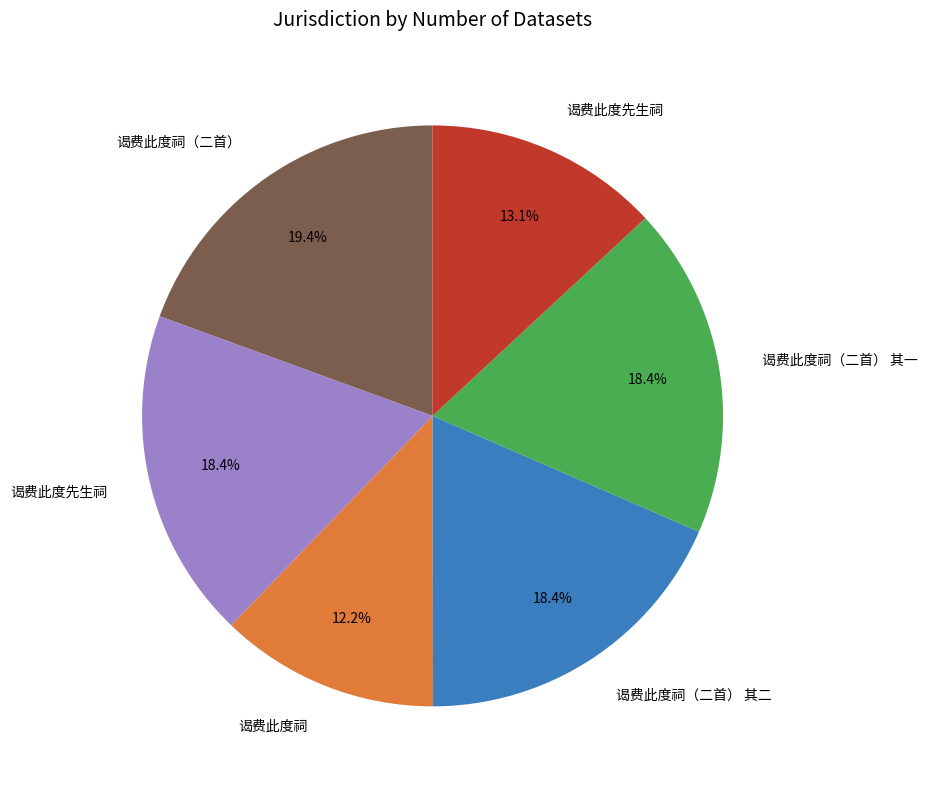

Is there any slice that represents more than half of the pie?

No